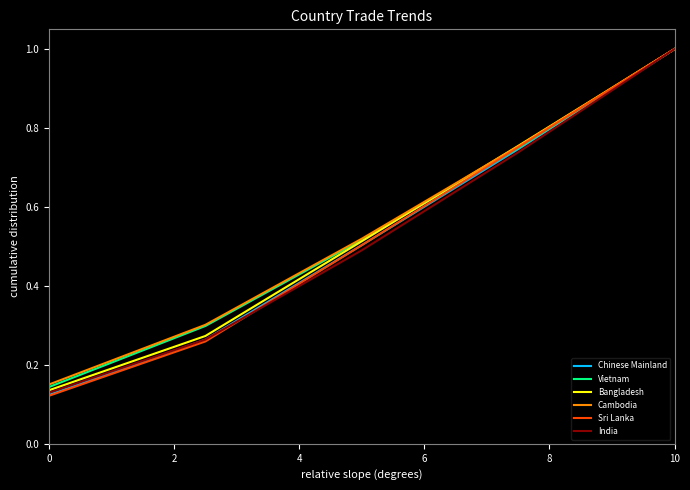

What is the highest value of the Bangladesh series?

1.0